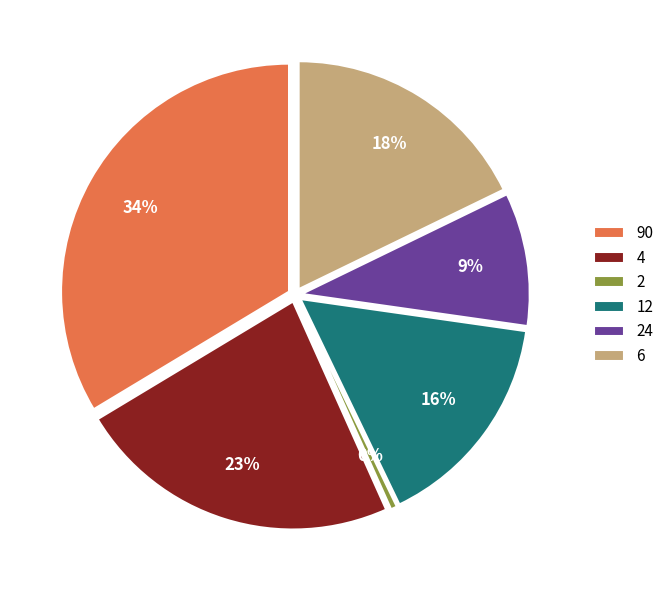

To the nearest percent, what portion does 24 represent?

9%